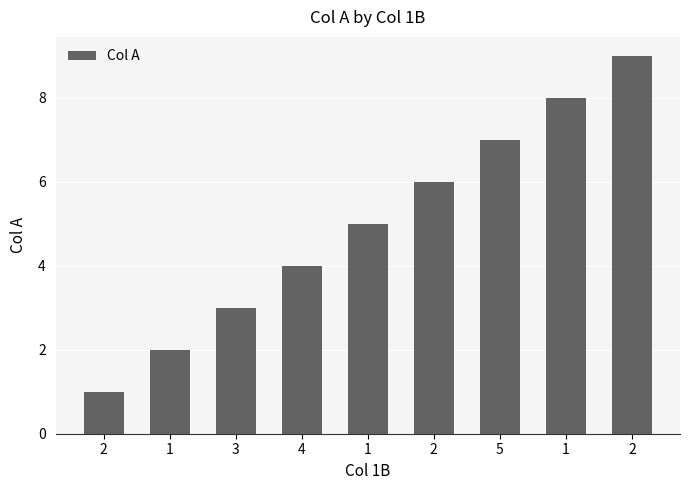

At which label is the value closest to 5?

1